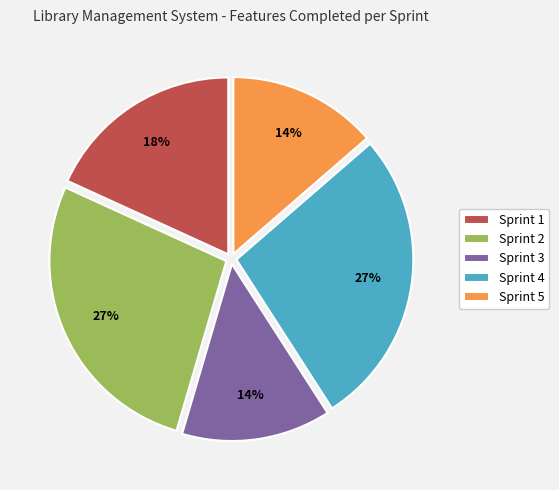

Do Sprint 5 and Sprint 1 together represent more than half of the pie?

No